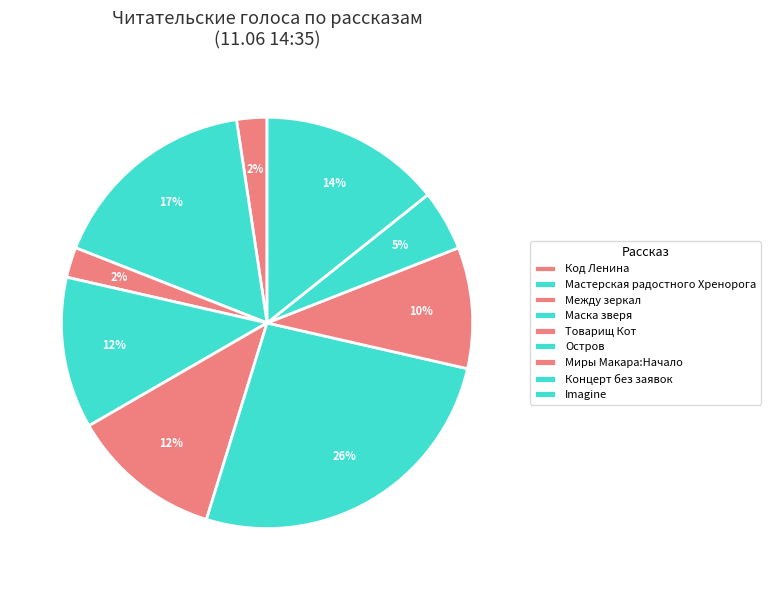

What percentage is the Между зеркал slice, to the nearest percent?

2%